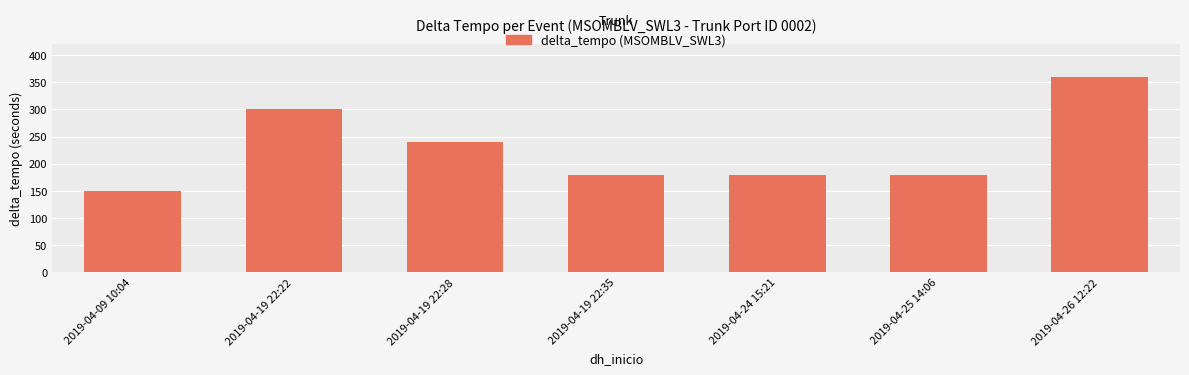

How many data points does each series have?

7